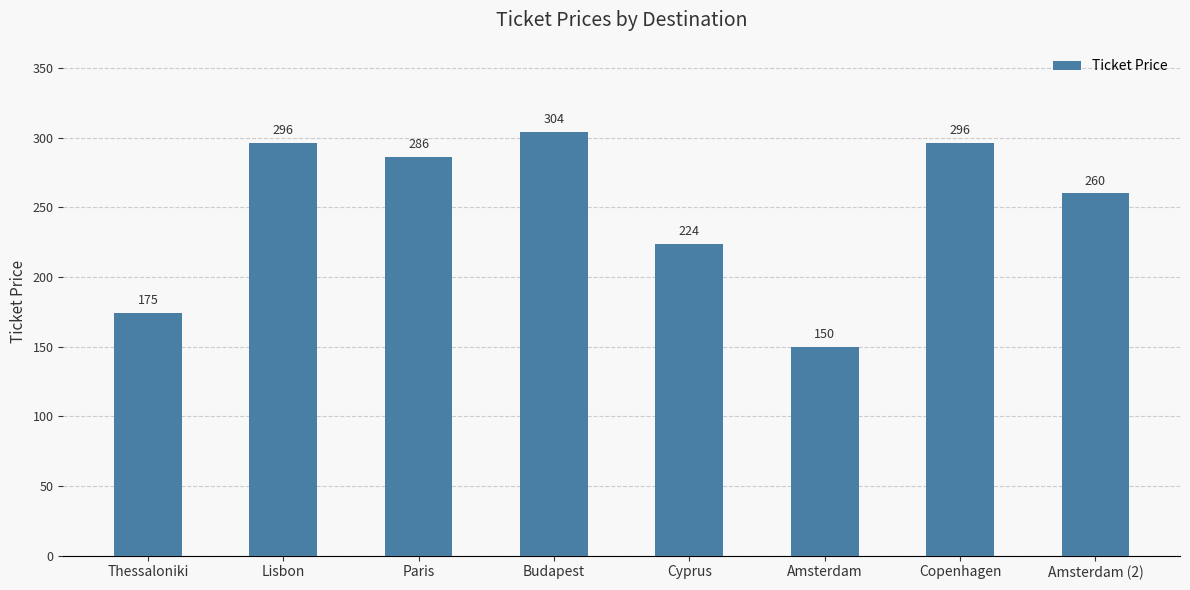

Which label corresponds to the smallest value in the chart?

Amsterdam